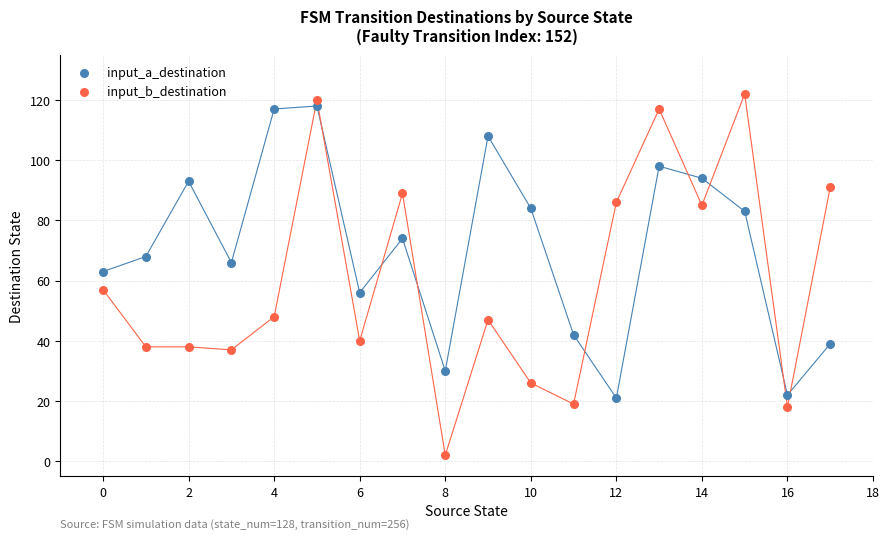

Across all data points, what is the range of Y values (max minus min)?

120